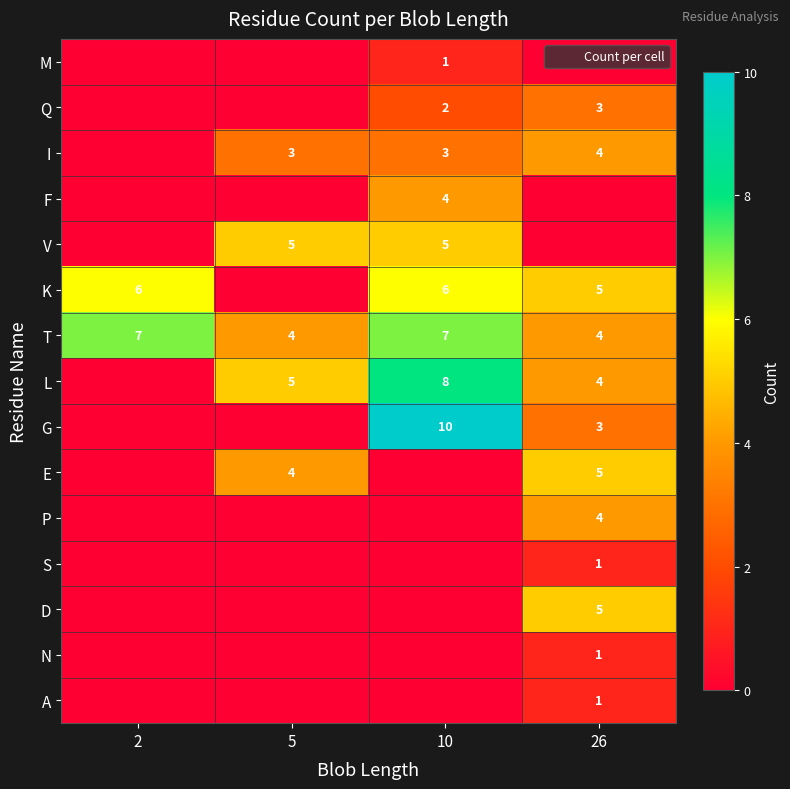

Rank the series by their maximum value, from lowest to highest.

M, S, N, A, Q, I, F, P, V, E, D, K, T, L, G